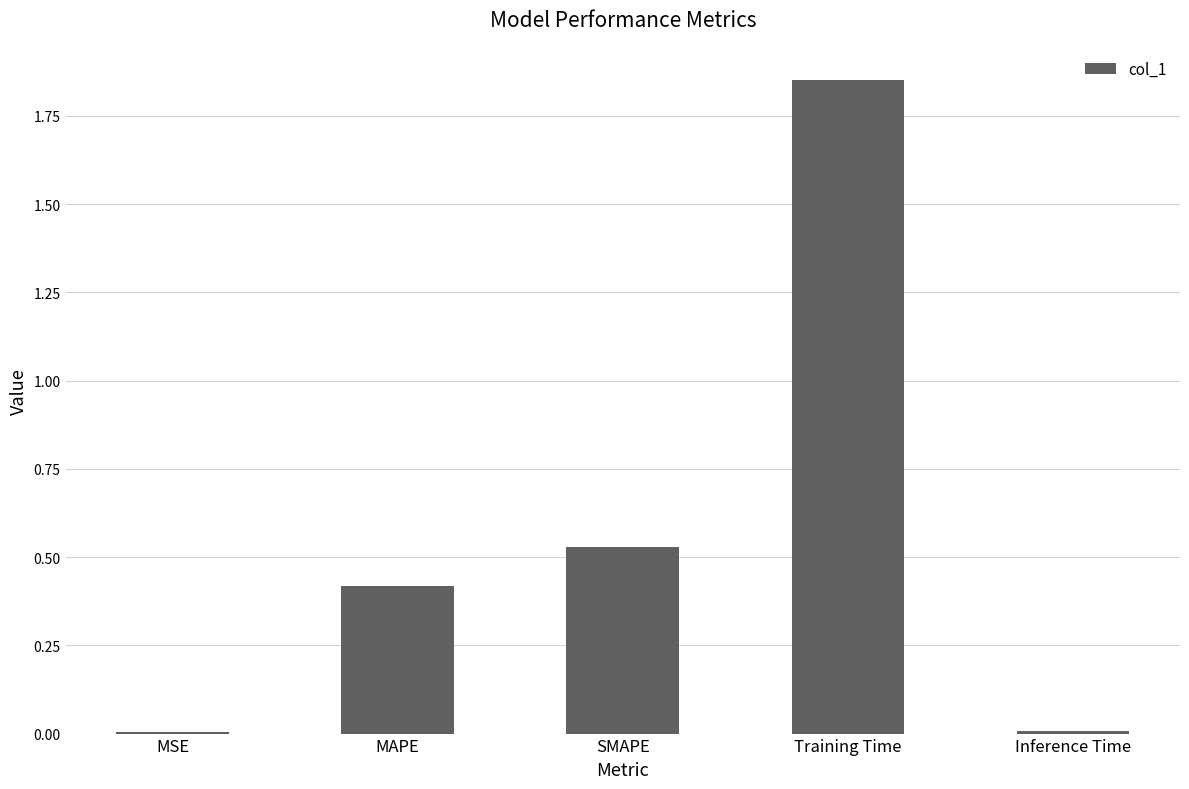

Which label corresponds to the largest value in the chart?

Training Time